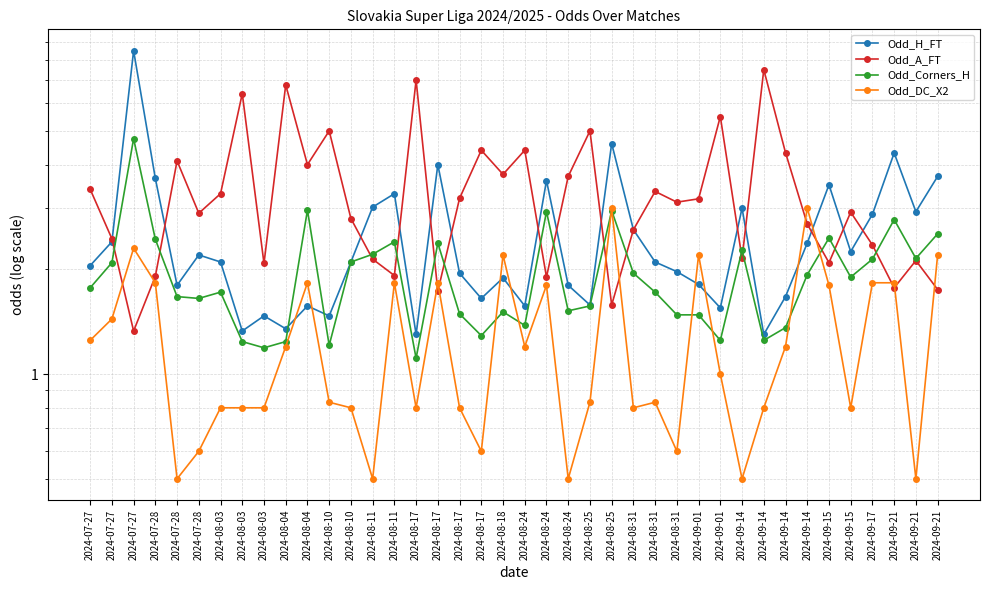

Where does the Odd_A_FT series first go above 3?

2024-07-27